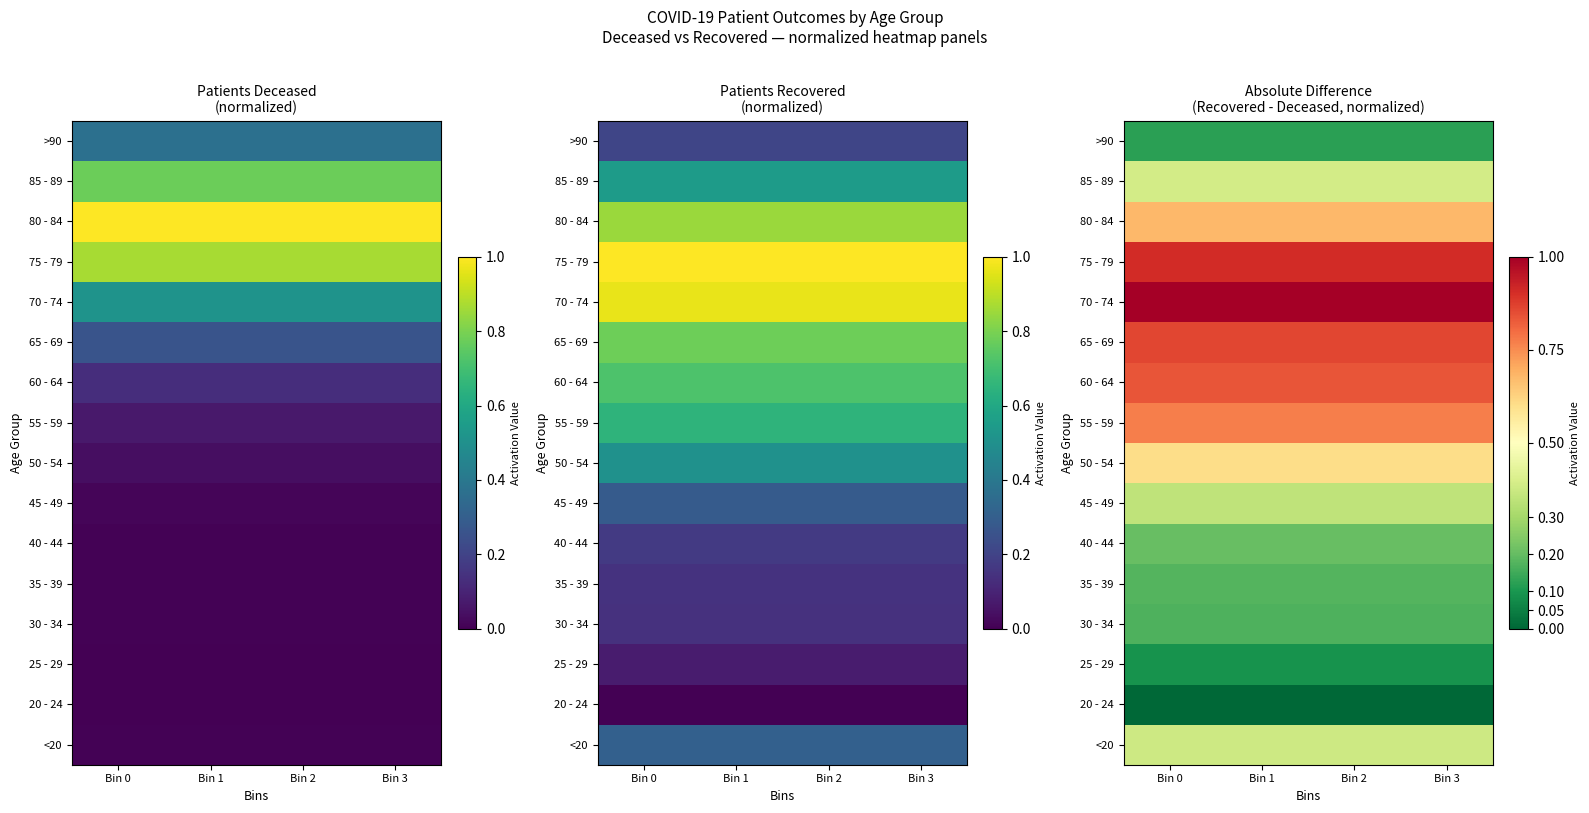

At Bin 1, list the series in order from largest to smallest.

70 - 74, 75 - 79, 65 - 69, 60 - 64, 55 - 59, 80 - 84, 50 - 54, 85 - 89, <20, 45 - 49, 40 - 44, 35 - 39, 30 - 34, >90, 25 - 29, 20 - 24